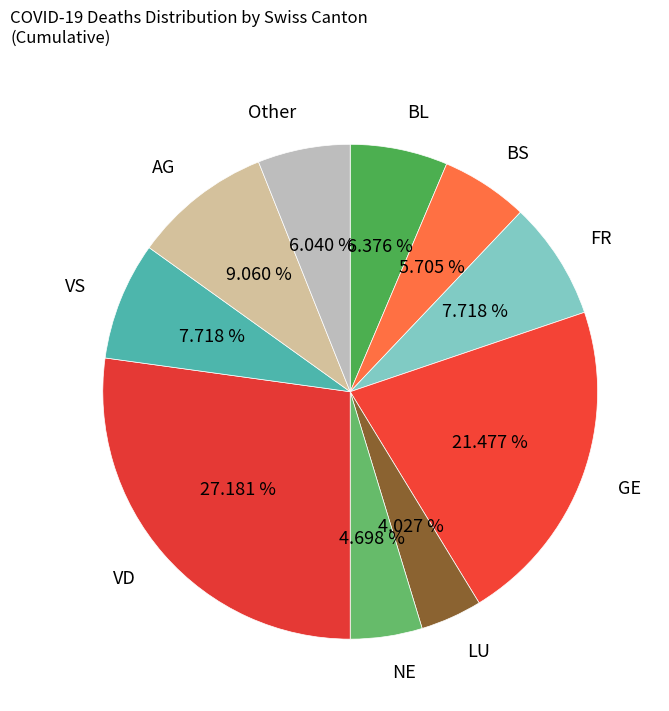

Does any single category account for the majority?

No